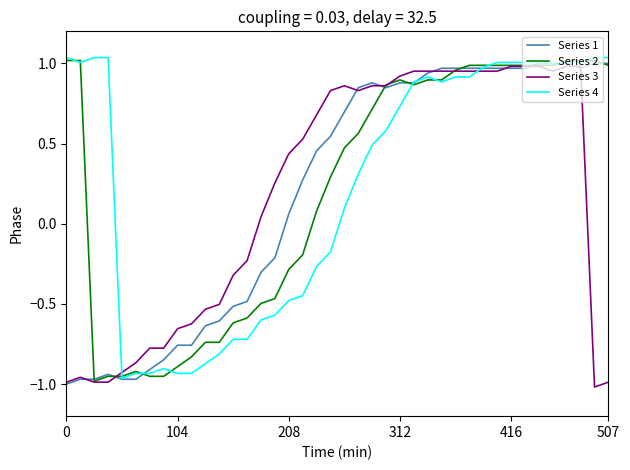

After their last crossing, which series has the higher values: Series 3 or Series 4?

Series 4